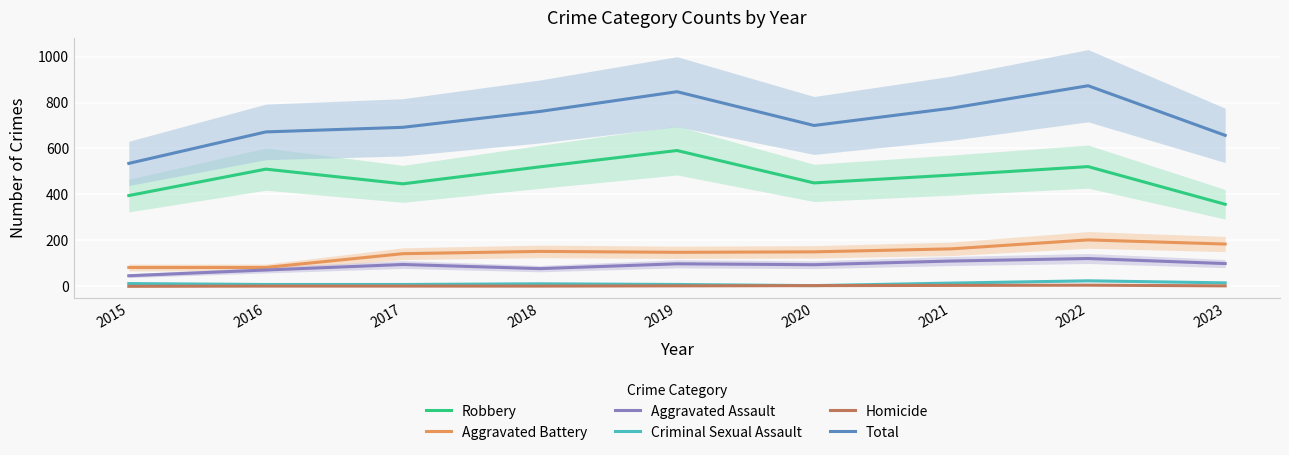

At which category does the chart reach its minimum across all series?

2015